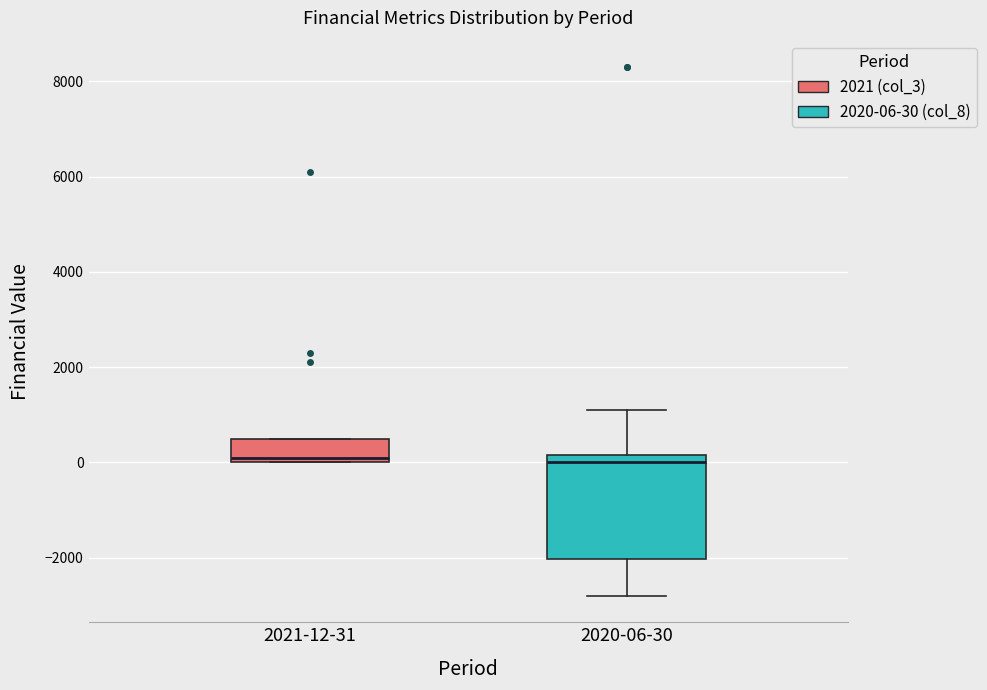

Reading left to right, transcribe this box plot: for each box, give where its median line is, the range the box spans, and where its two whiskers end, as read against the y-axis. The values are not printed on the chart, so give them approximately, as read against the axis.

2021-12-31: median 200, box 0 to 600, whiskers 0 to 600
2020-06-30: median 0, box -2000 to 200, whiskers -2800 to 1200